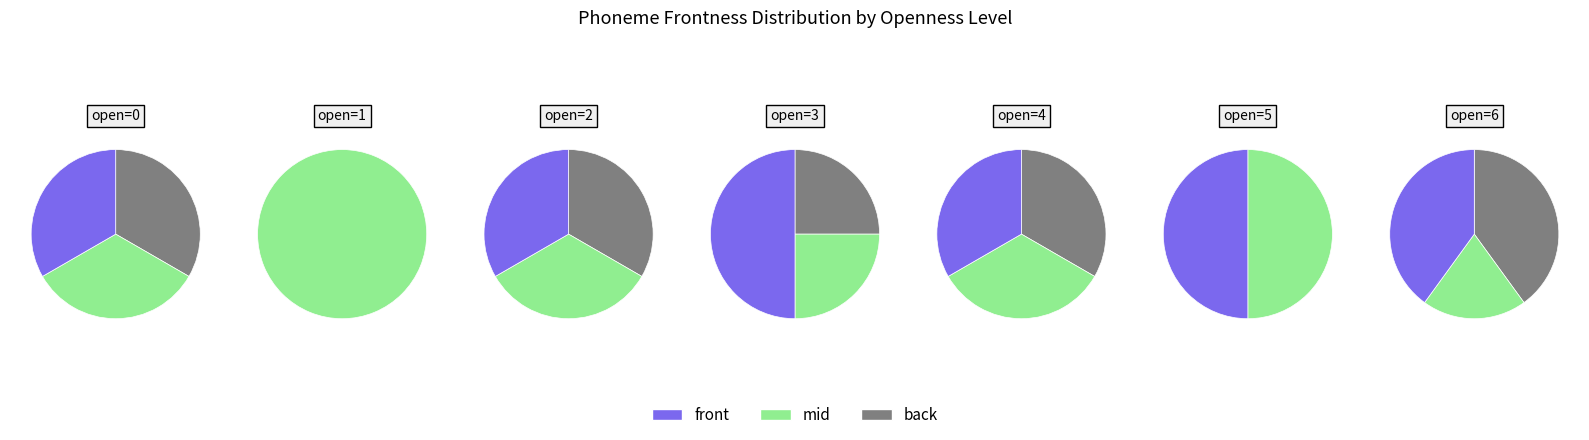

How many slices are in this pie chart?

7